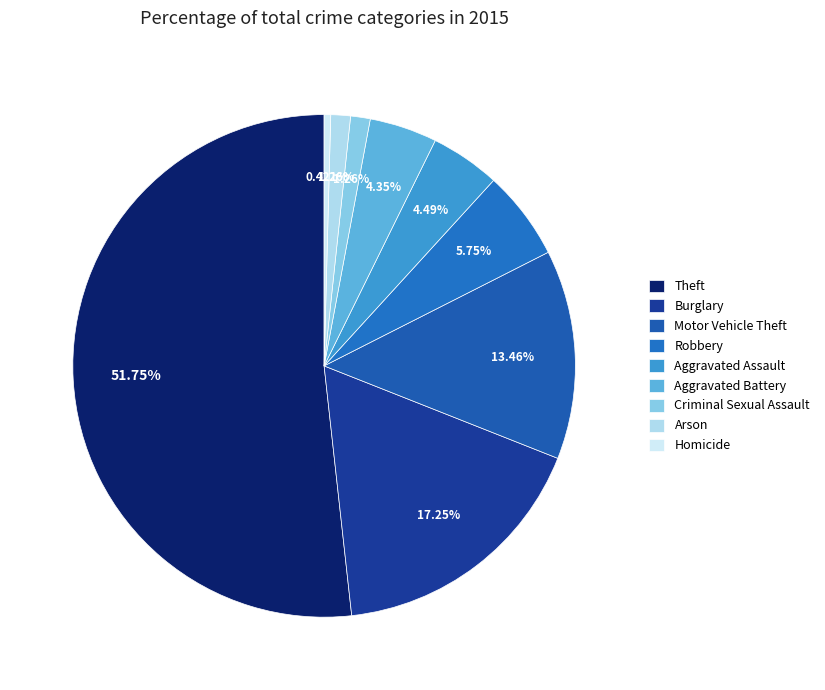

How many segments does this pie chart have?

9